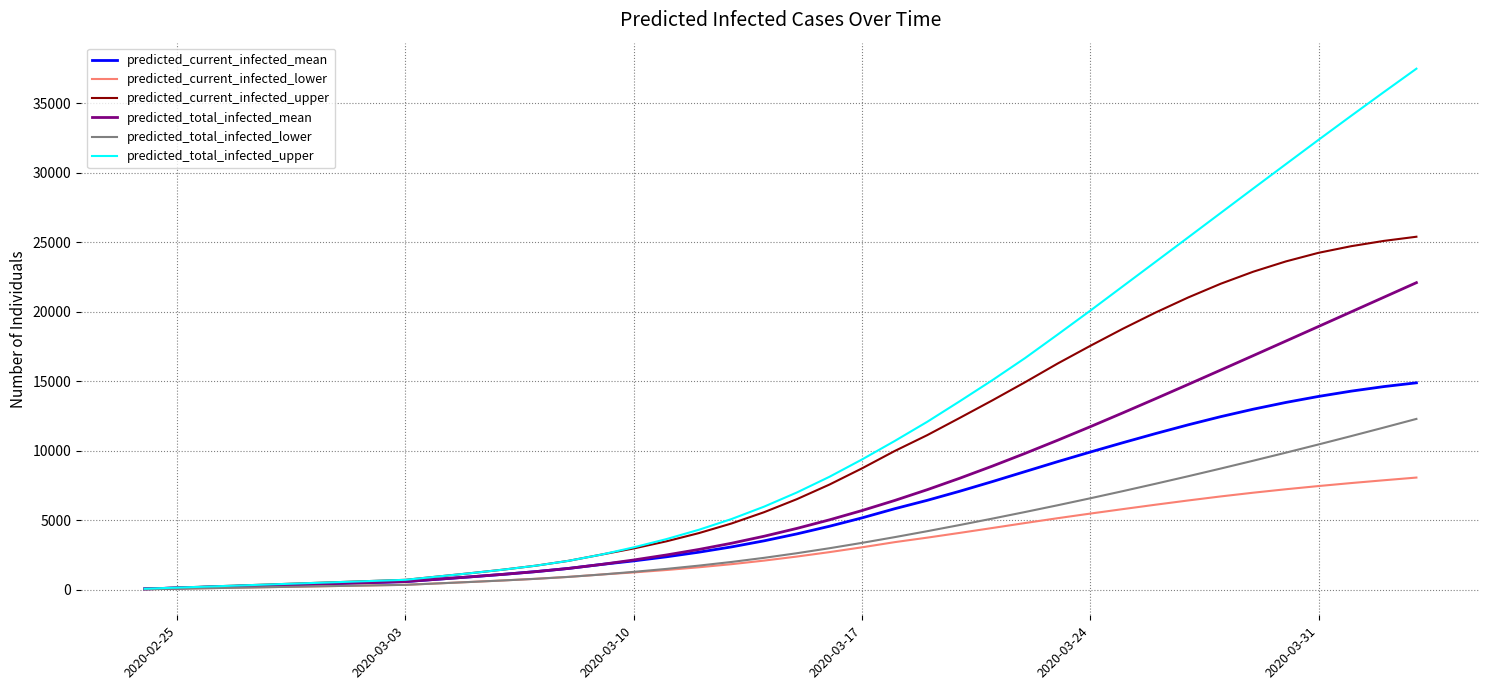

What is the maximum value for predicted_current_infected_lower?

8077